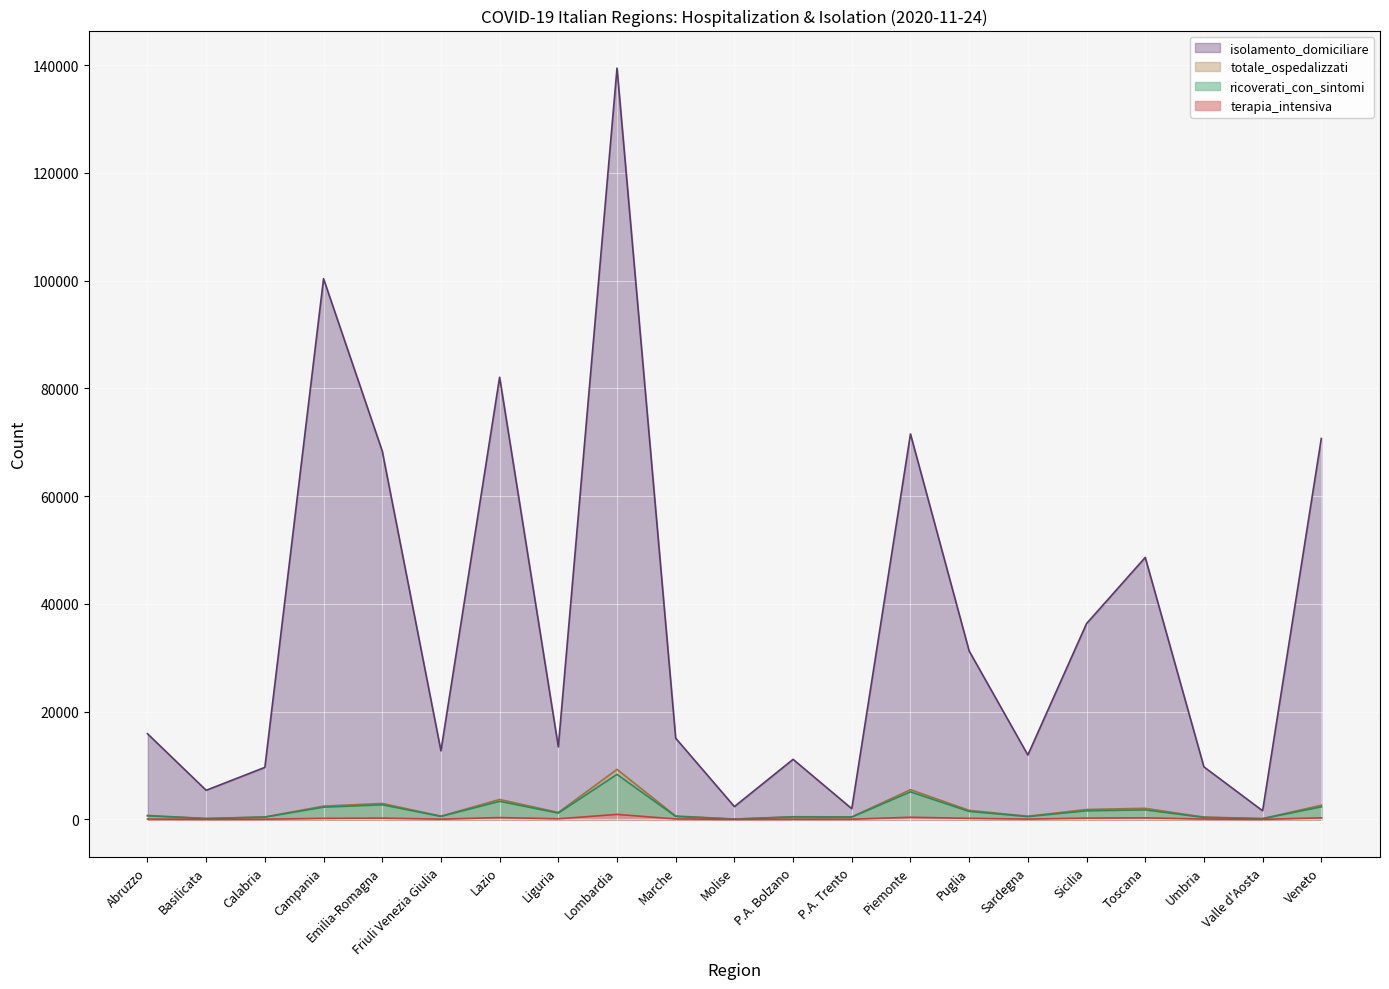

What is the difference between the highest and lowest values at P.A. Trento?

1952